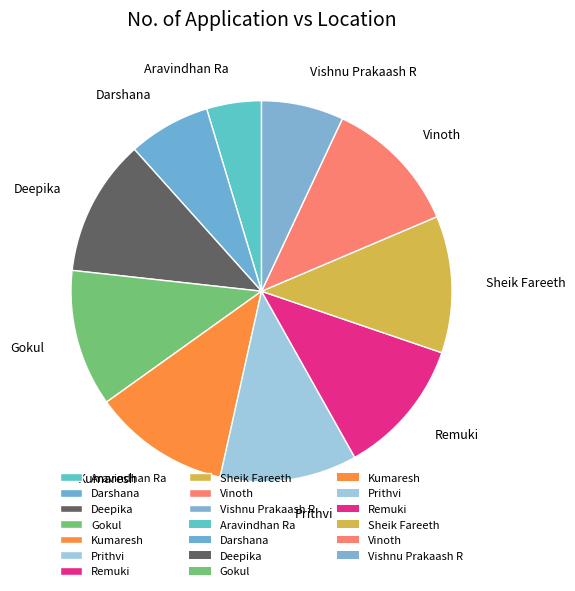

The Darshana slice represents 7% of the pie. True or false?

True